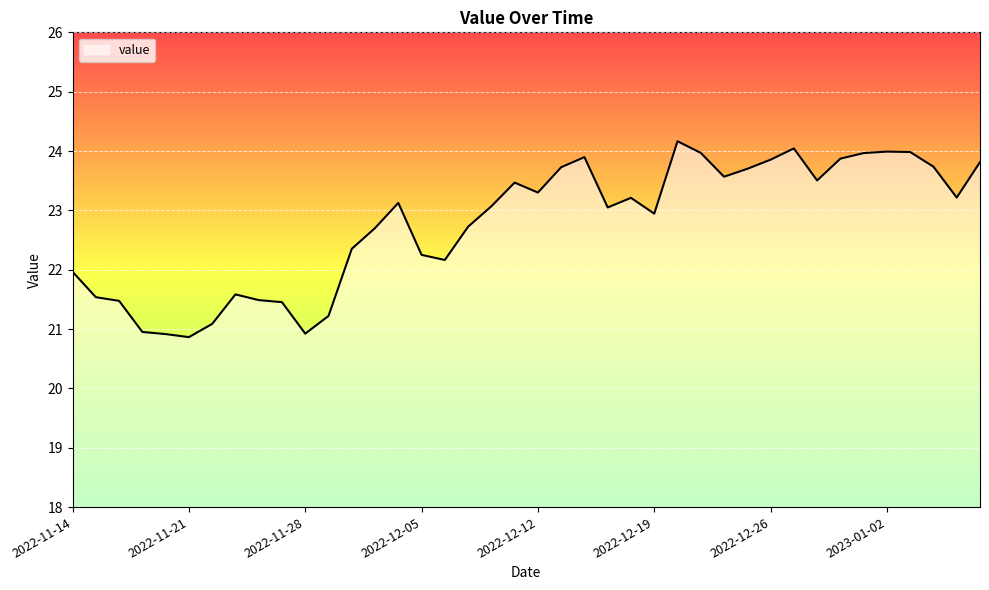

What is the greatest value displayed?

24.2